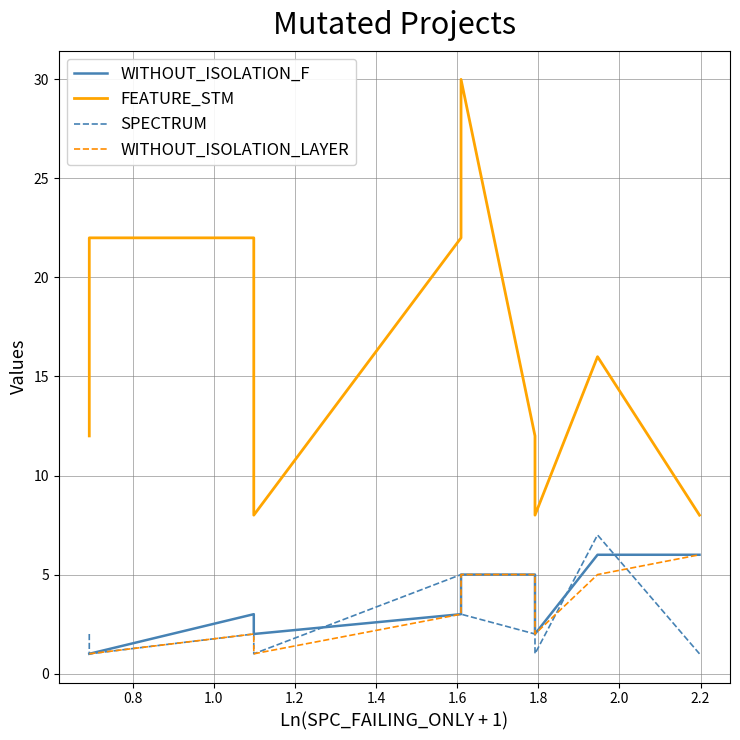

Does the chart display data point markers on the line(s)?

No